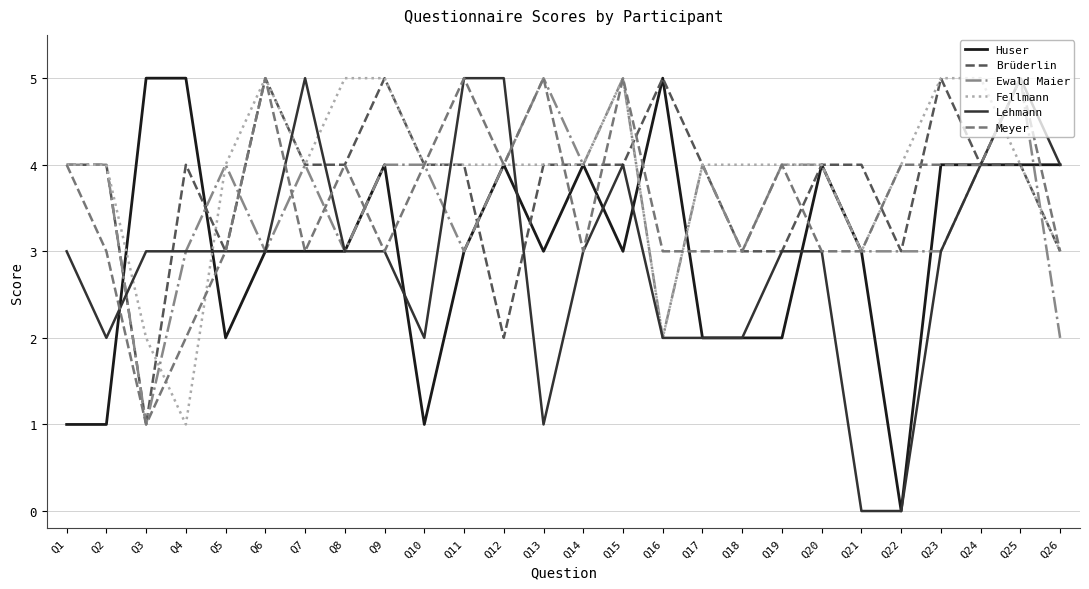

What is the difference between the second highest and minimum values in the Lehmann series?

5